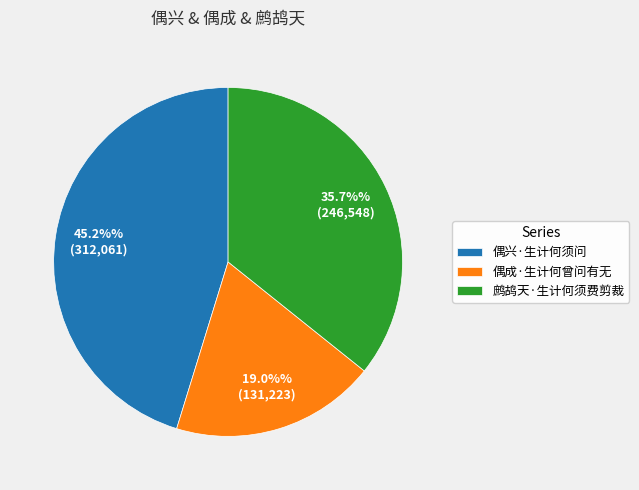

To the nearest percent, what is the average slice percentage?

33%